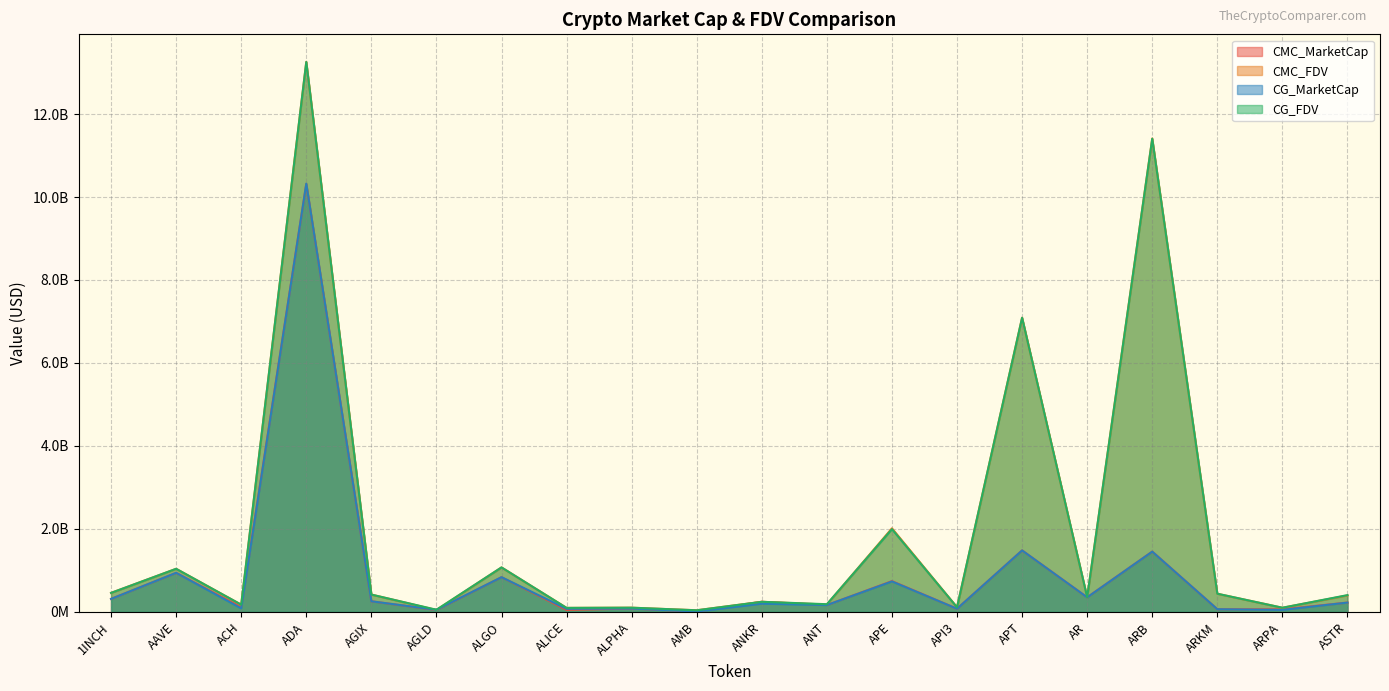

True or false: CG_MarketCap and CG_FDV cross at least once.

False